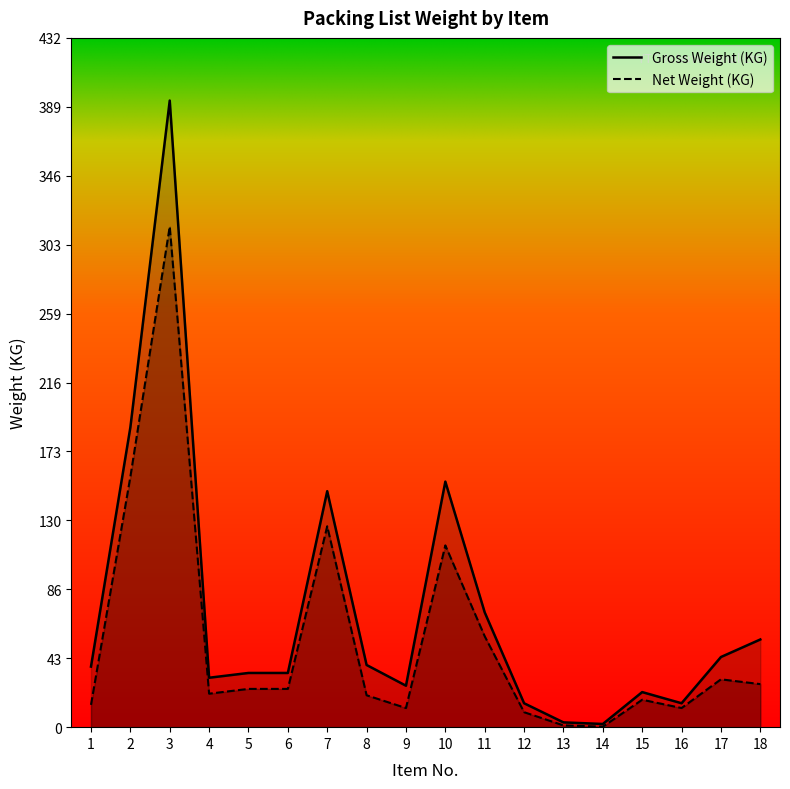

What are all the series names shown in the legend?

Gross Weight (KG), Net Weight (KG)